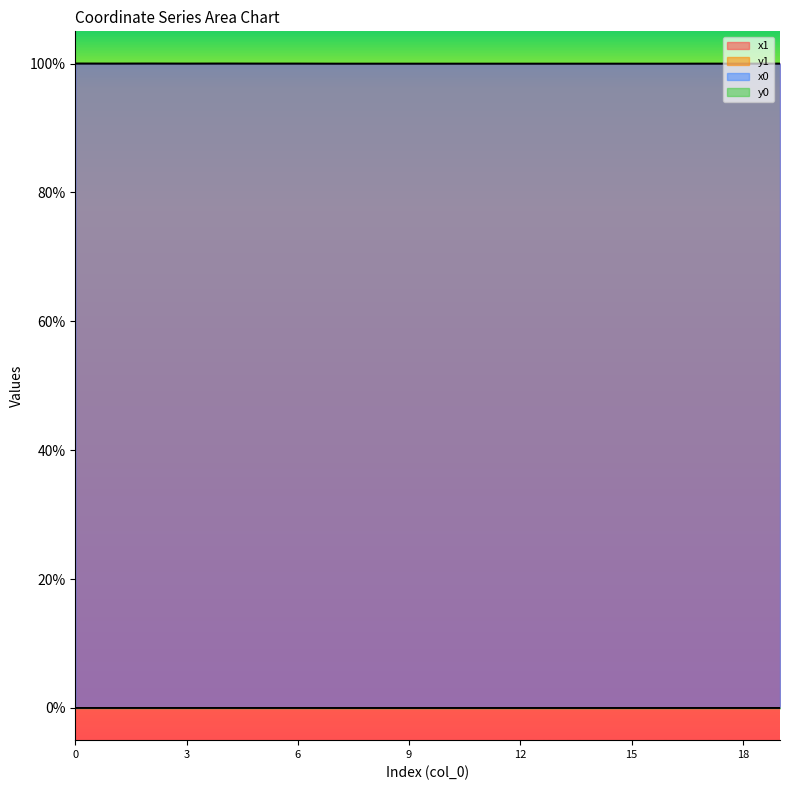

What is the total value across all series at 9?

2.0